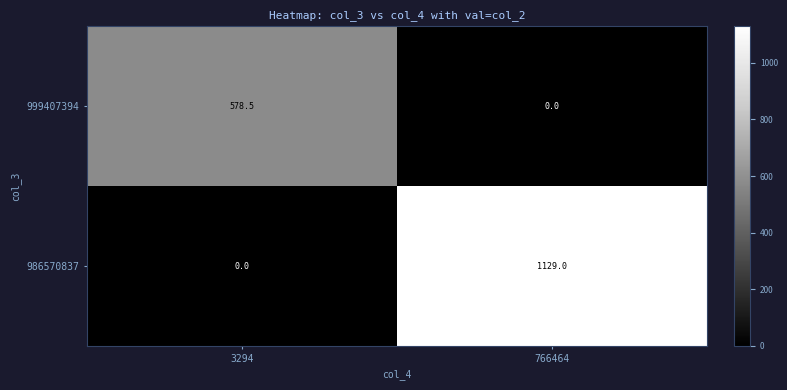

What is the average value of the 986570837 series?

564.5